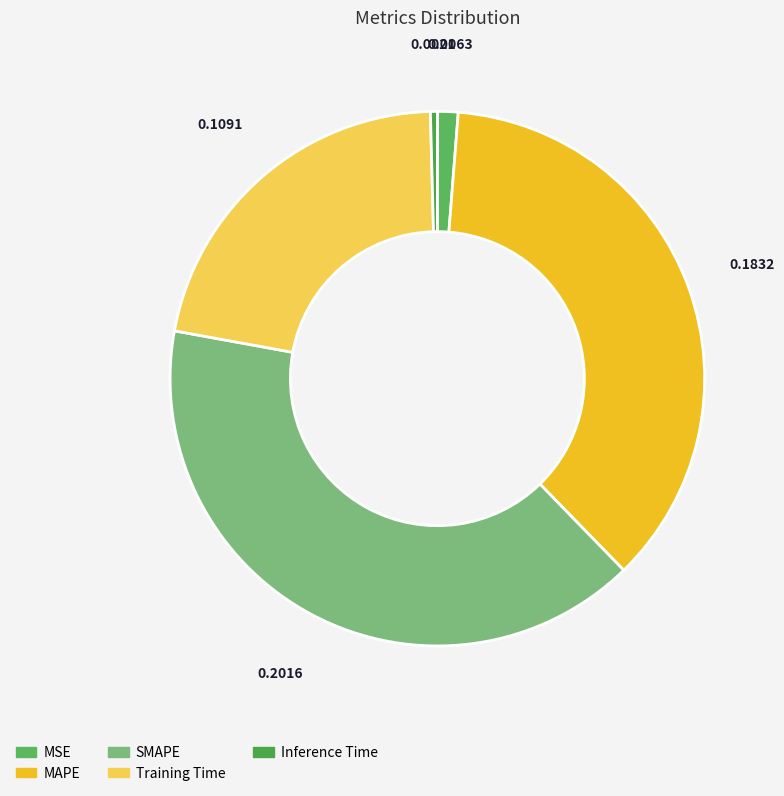

True or false: MSE accounts for 1% of the total.

True